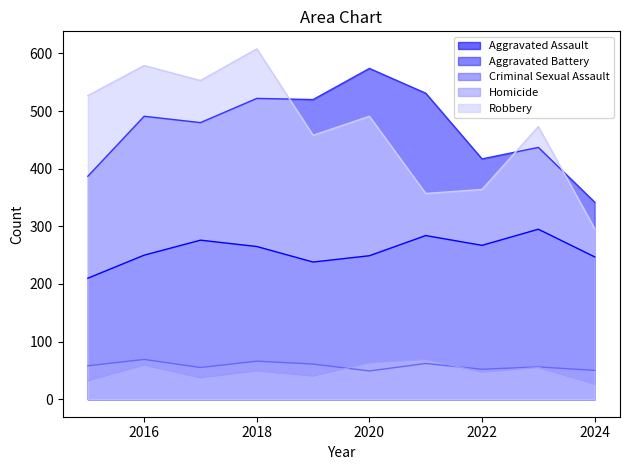

Which category has the lowest value in the Criminal Sexual Assault series?

2020